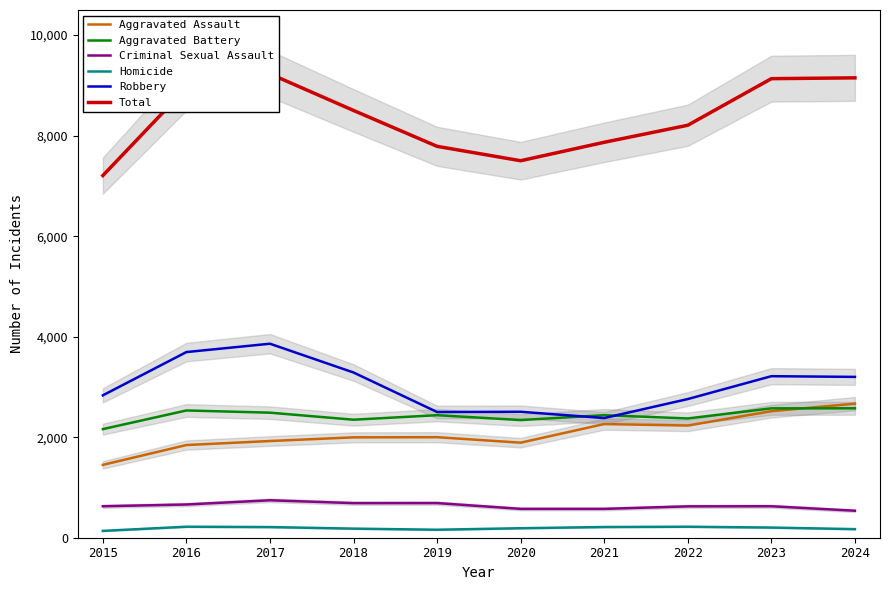

What is the minimum value for Robbery?

2381